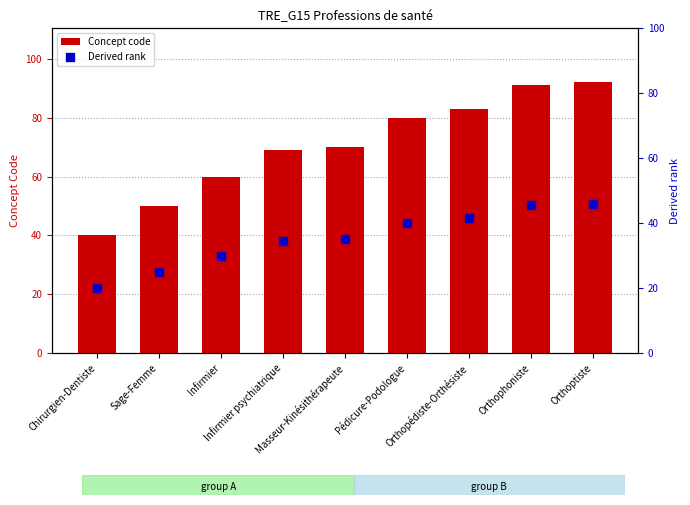

Is the value of Concept code at Sage-Femme greater than the value of Derived rank at Infirmier psychiatrique?

Yes